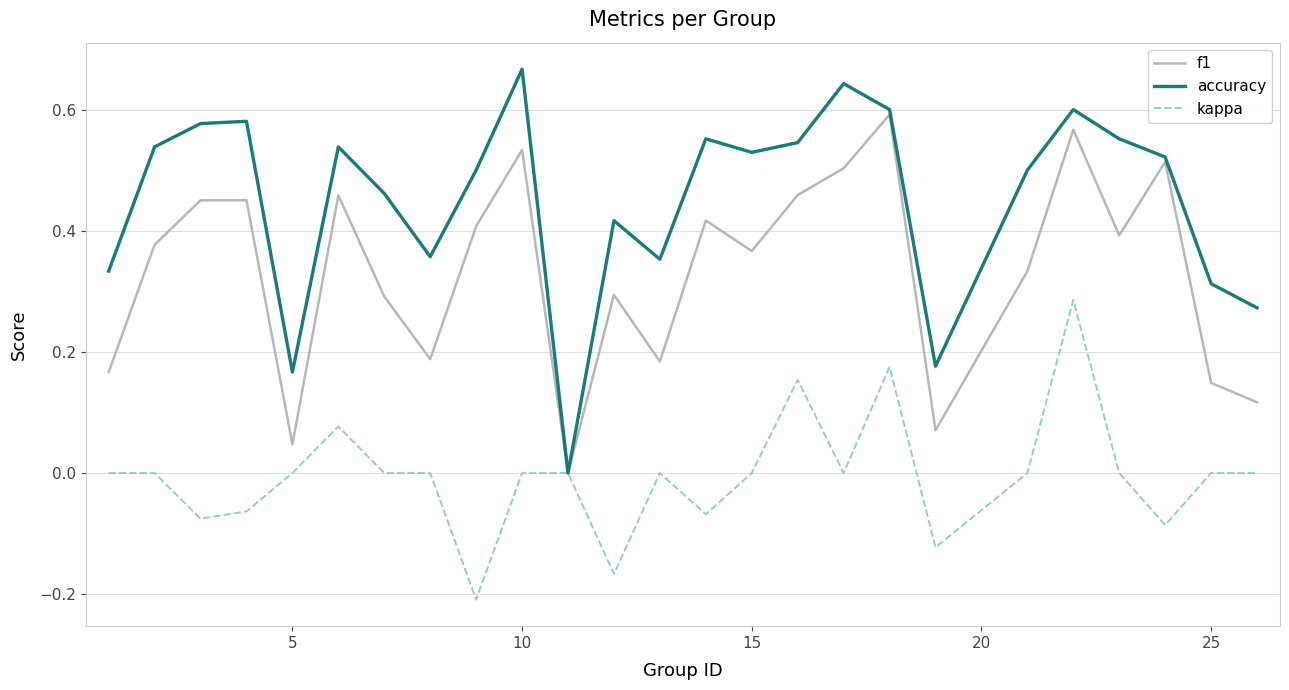

Which series has the largest range (max minus min)?

accuracy